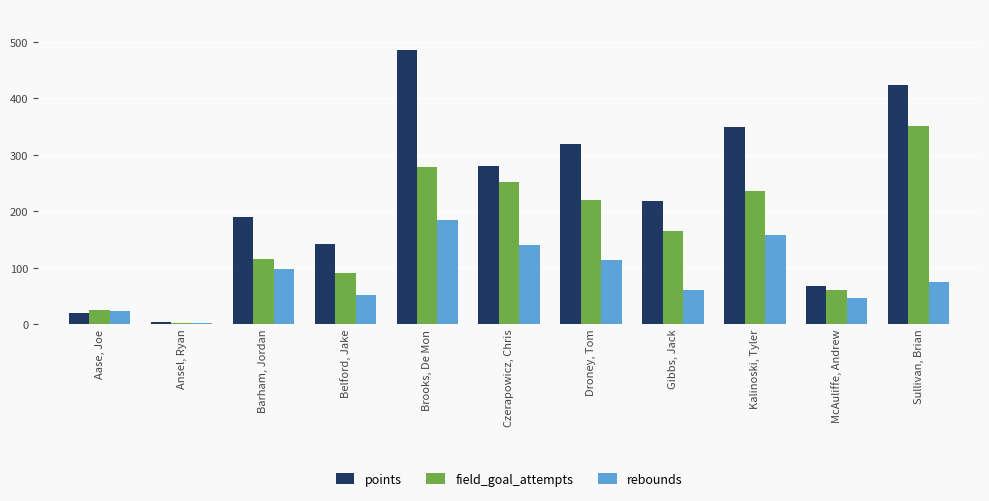

Which series changed the most between Aase, Joe and Czerapowicz, Chris?

points